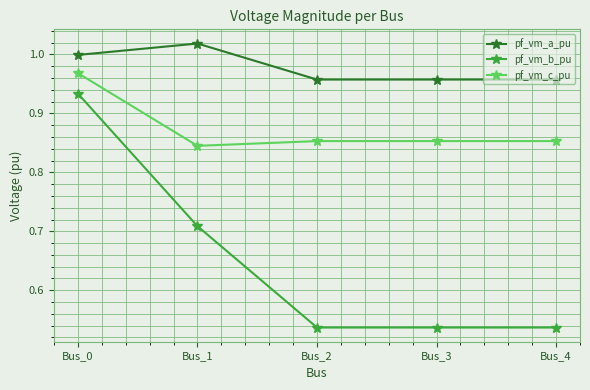

True or false: pf_vm_a_pu and pf_vm_b_pu intersect in this chart.

False